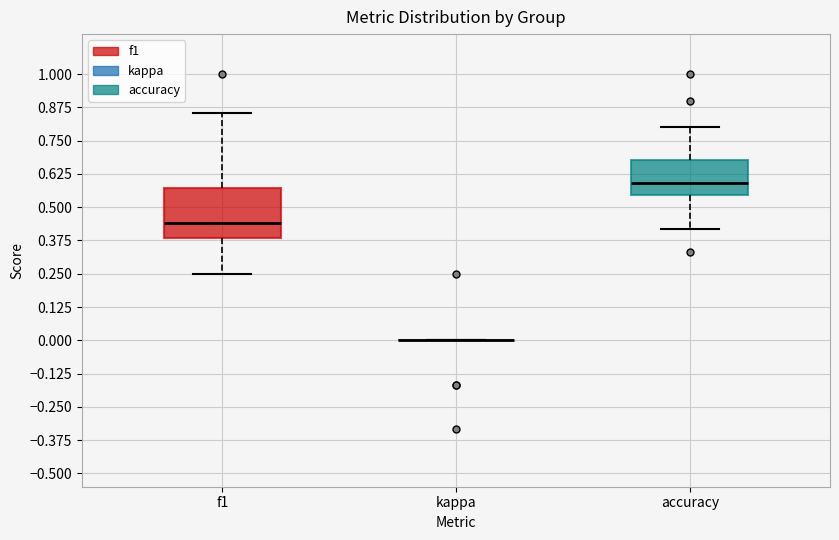

Which box is the tallest, from its lower edge to its upper edge?

f1